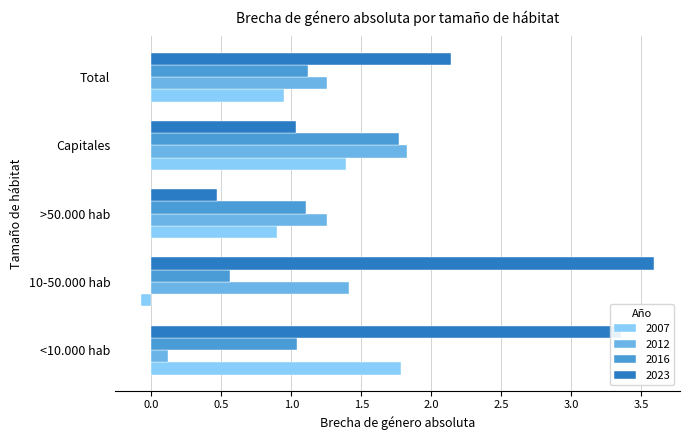

The value of 2012 at Capitales is 3.2. True or false?

False